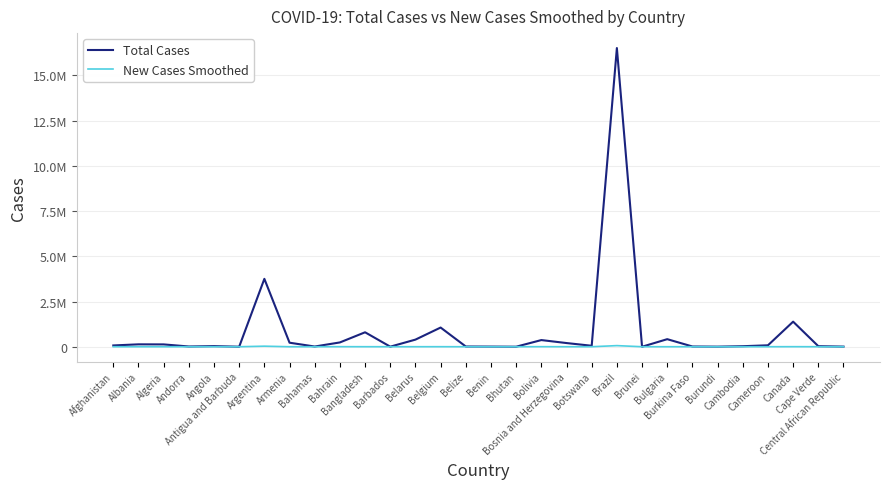

Which series has the widest spread of values?

Total Cases